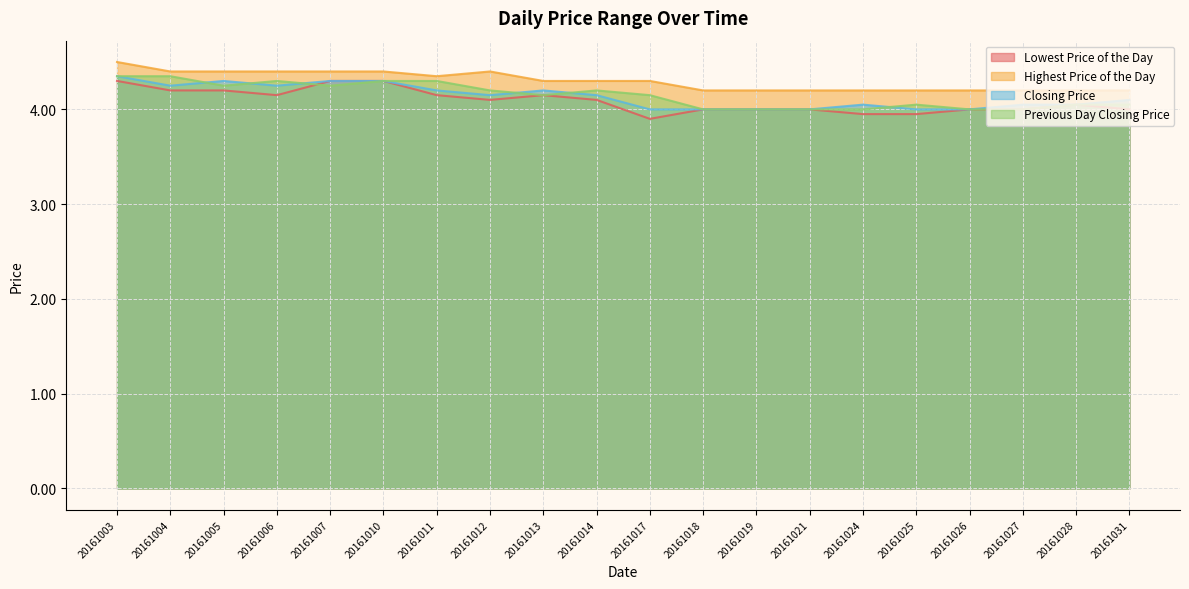

Which has a higher value, 20161011 or 20161013?

20161011